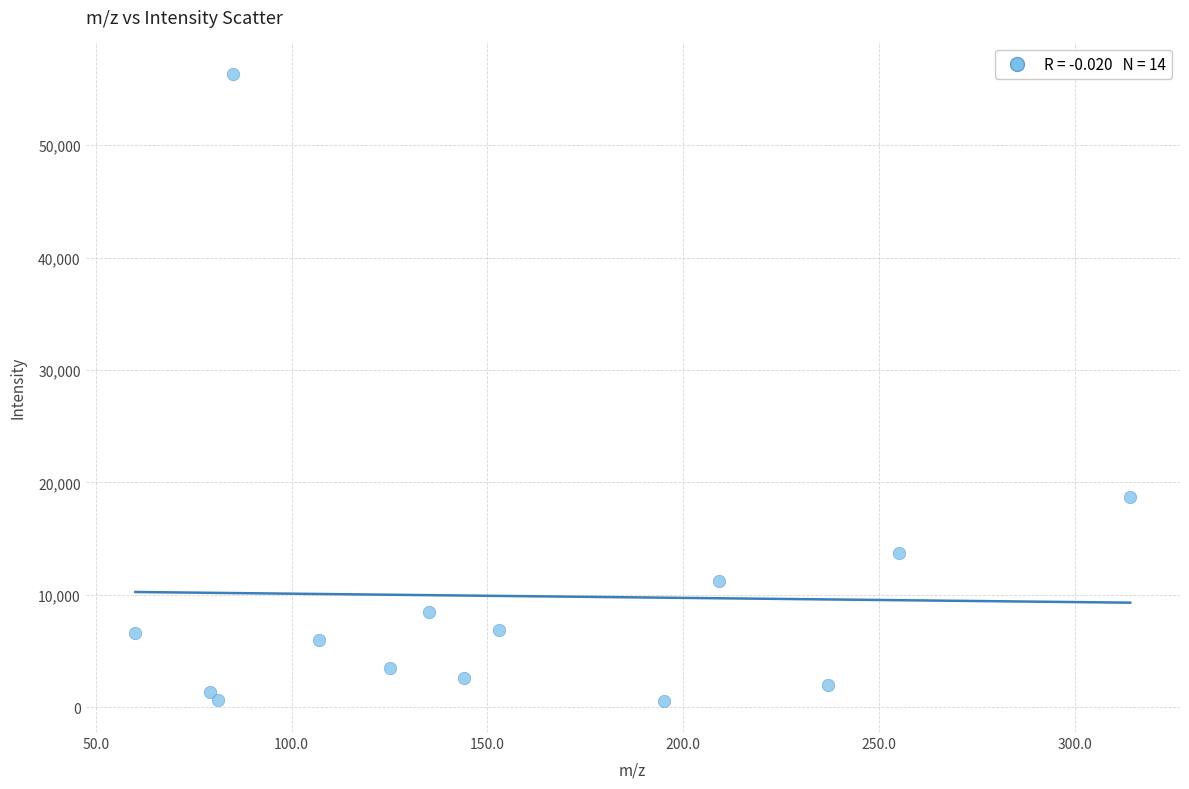

What is the range of Y values (max minus min)?

55764.0